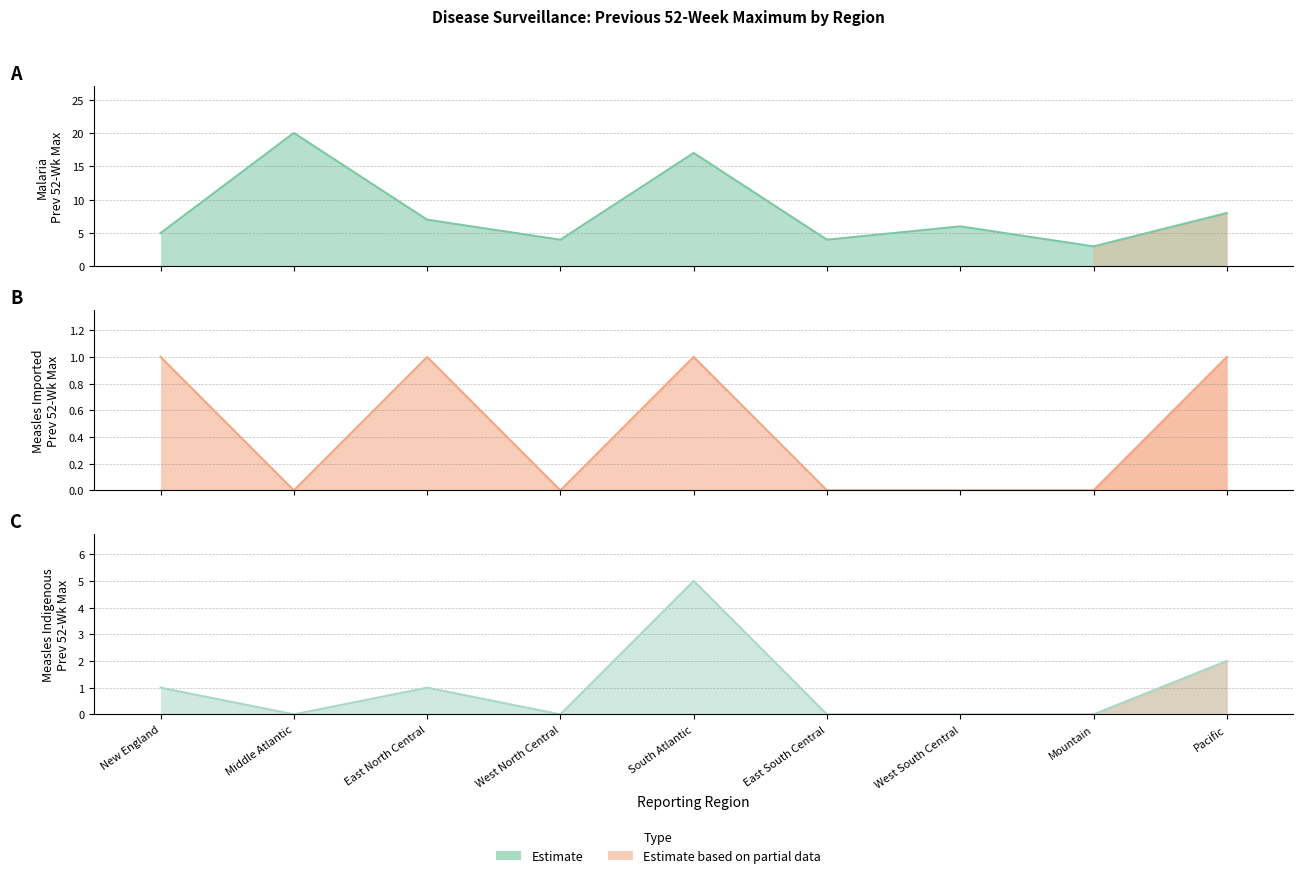

Where is Measles Imported: Prev 52 wk Max nearest to the value 0?

Middle Atlantic